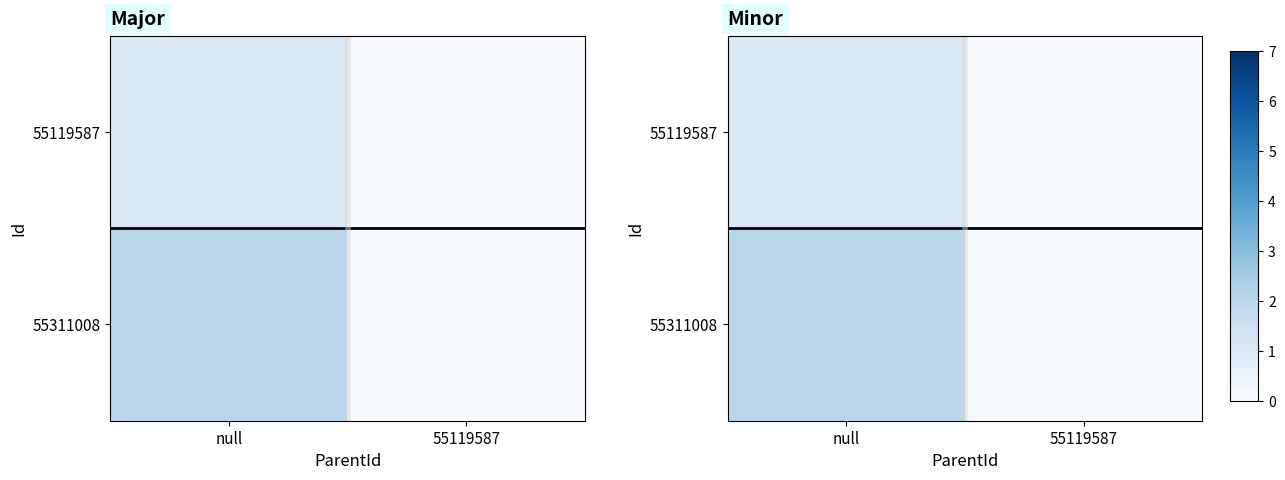

What is the difference between the 55119587 values at null and 55119587?

1